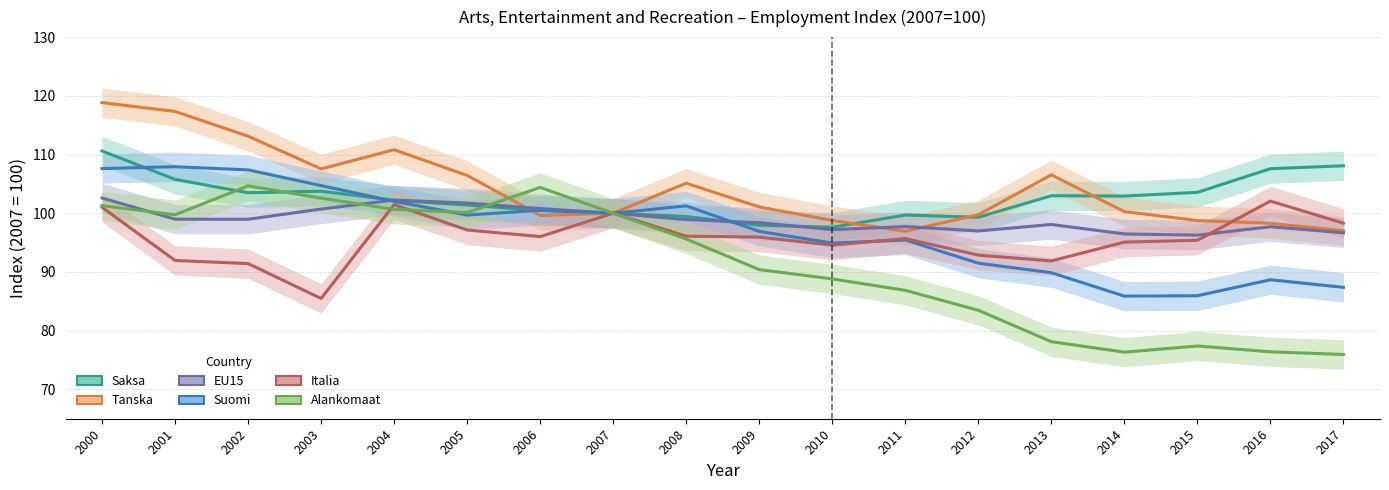

Is it true that Tanska equals 106.5 at 2013?

True